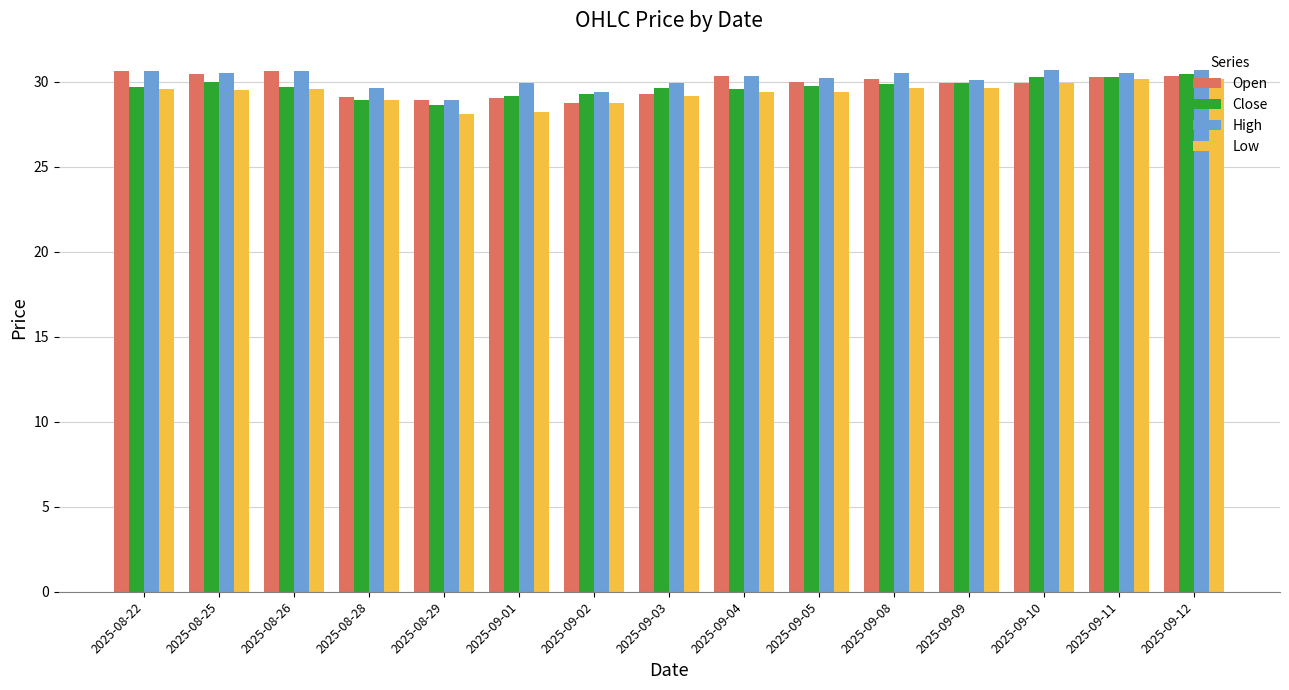

What is the minimum value for Low?

28.1